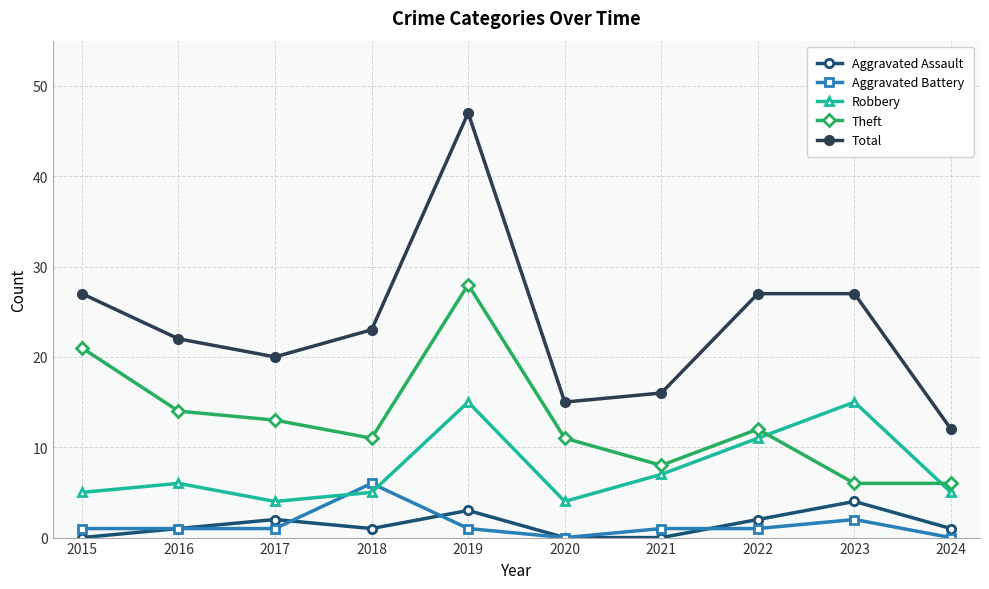

What is the difference between the second highest and second lowest values in the Robbery series?

11